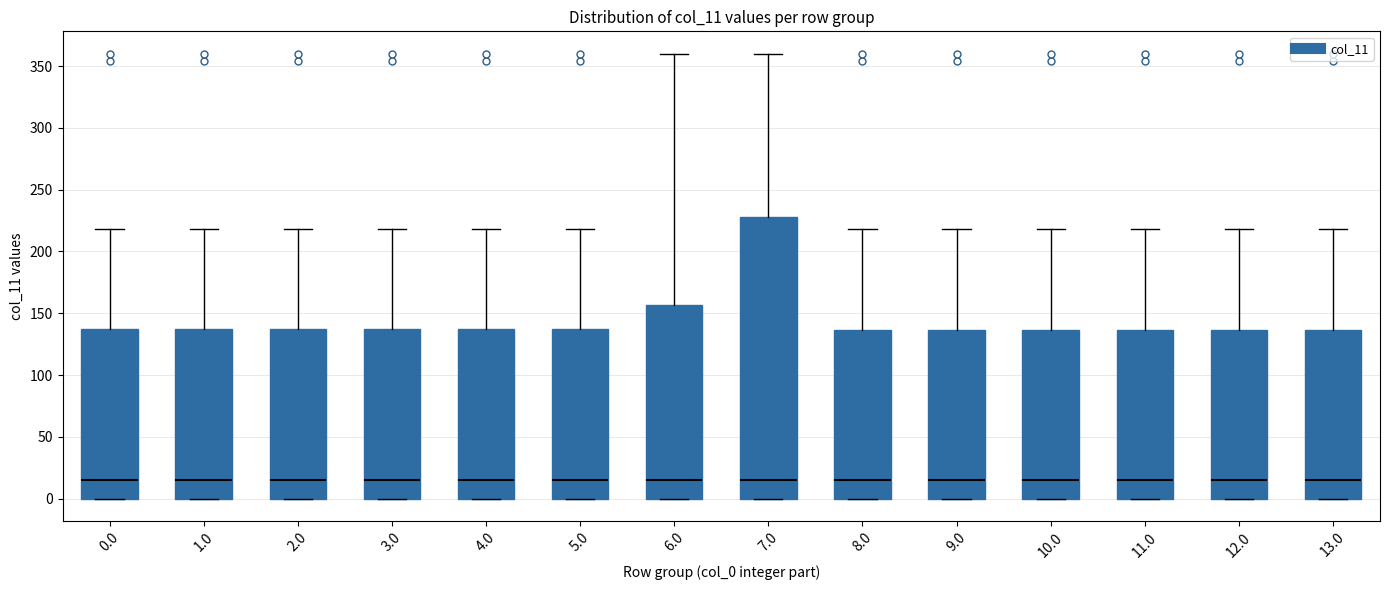

Where is the lower edge of the box at x = 12.0 on the y-axis? The values are not printed on the chart, so give them approximately, as read against the axis.

0